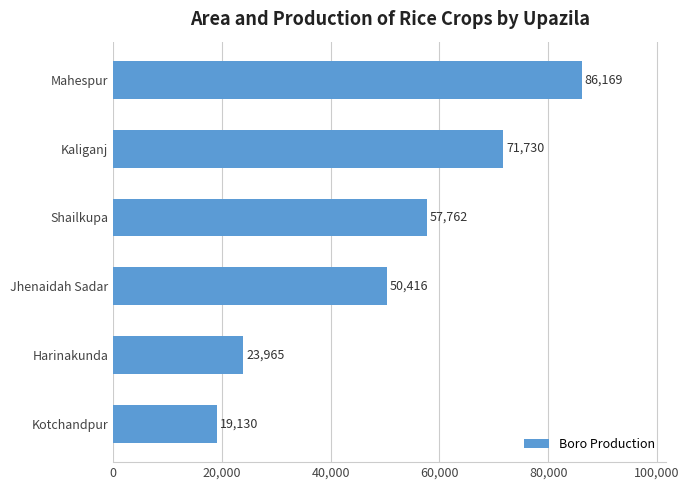

What is the maximum value shown in the chart?

86169